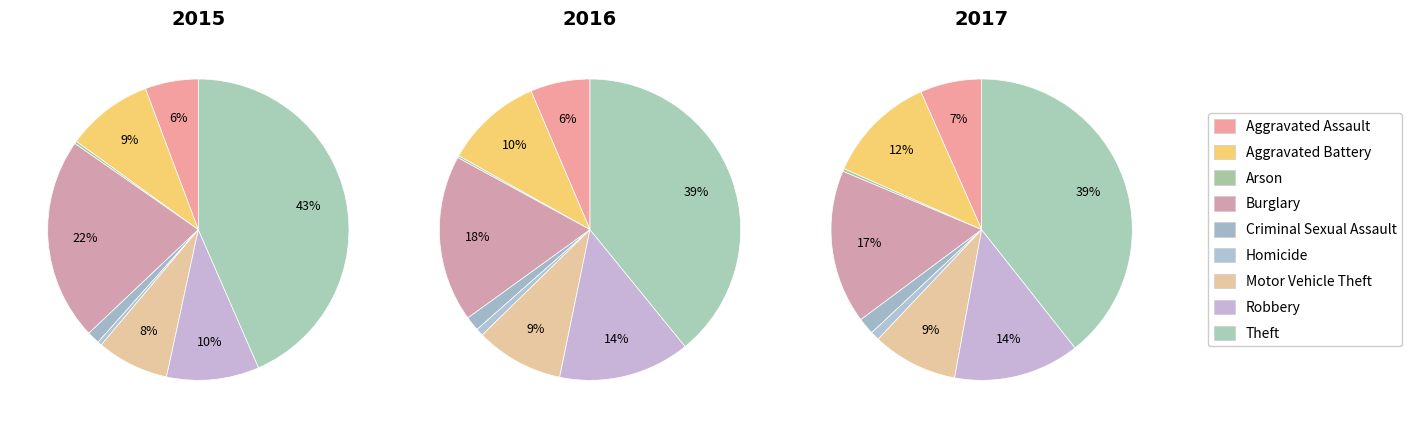

How many slices are in this pie chart?

9